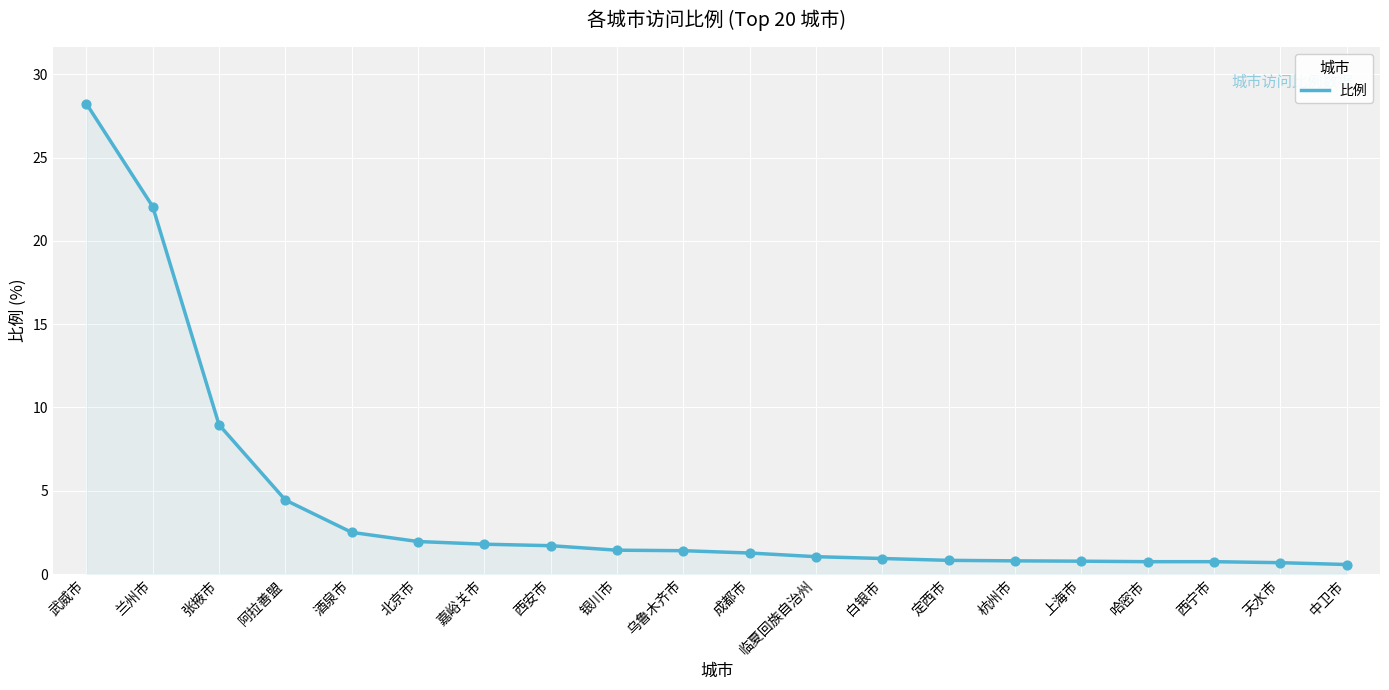

What is the change in value from 阿拉善盟 to 临夏回族自治州?

-3.4